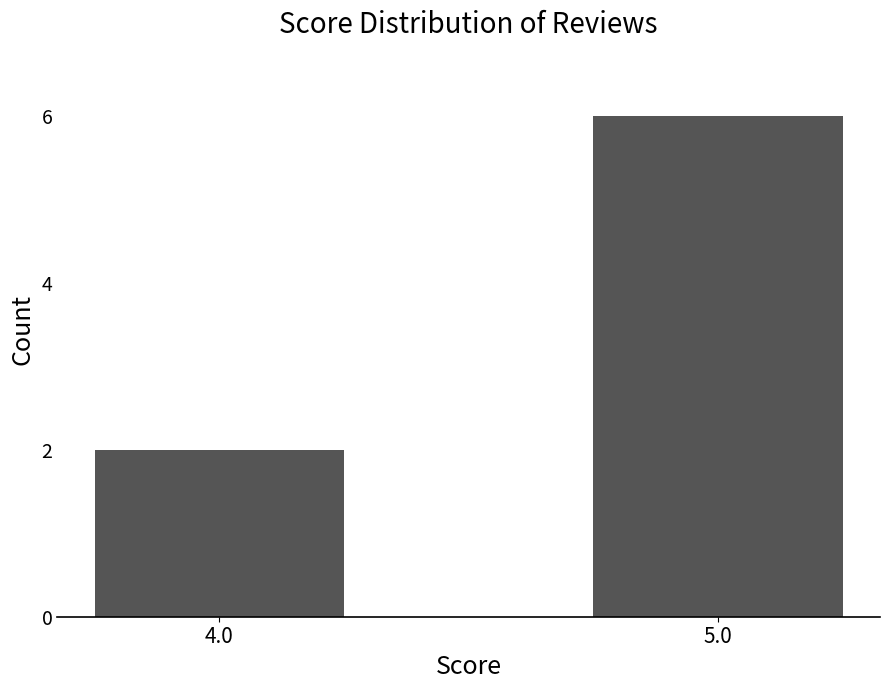

What is the change in value from 4.0 to 5.0?

+4